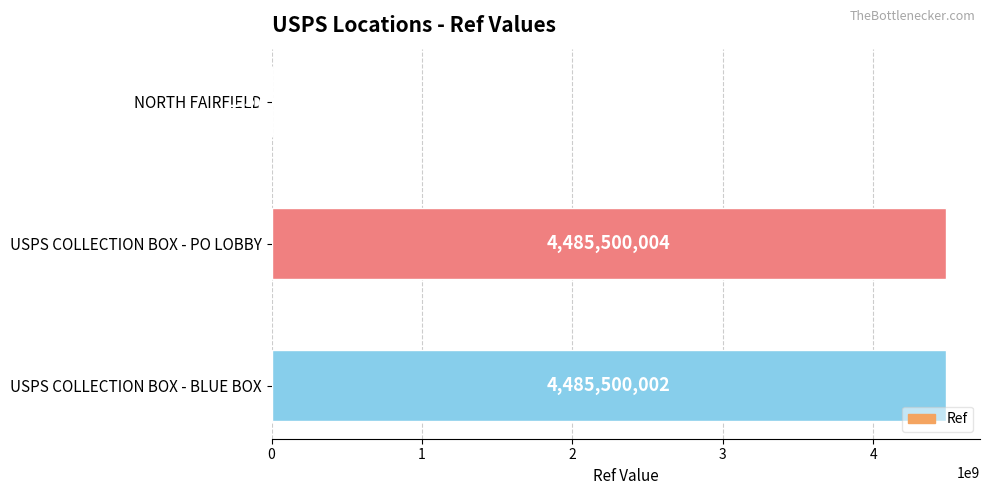

What is the change in value from NORTH FAIRFIELD to USPS COLLECTION BOX - PO LOBBY?

+4484124694